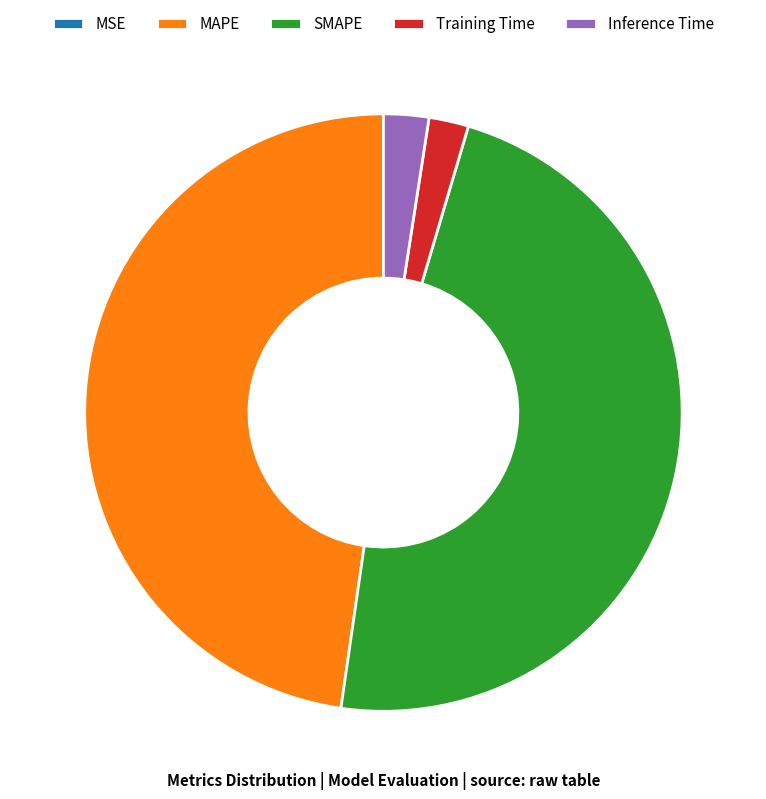

Does Inference Time account for over 50% of the chart?

No